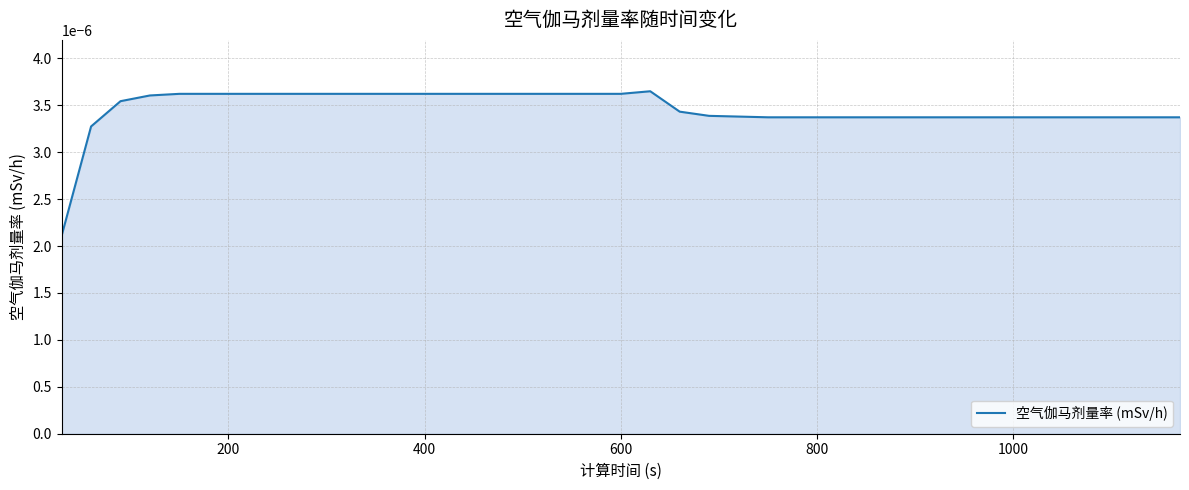

How many lines are shown in the chart?

1